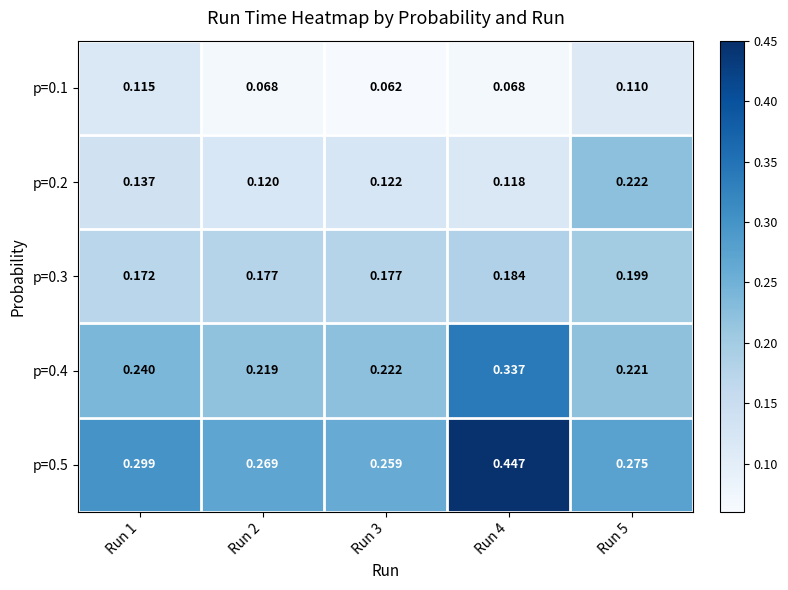

Is the value of p=0.3 at Run 5 greater than the value of p=0.1 at Run 3?

Yes